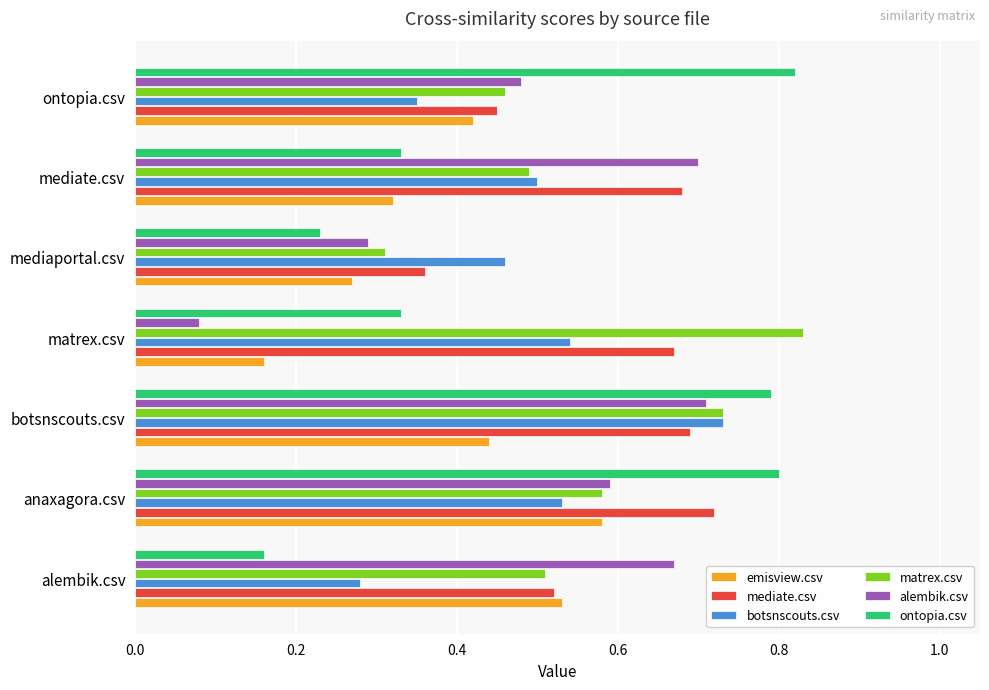

At which category is the sum across all series the highest?

botsnscouts.csv